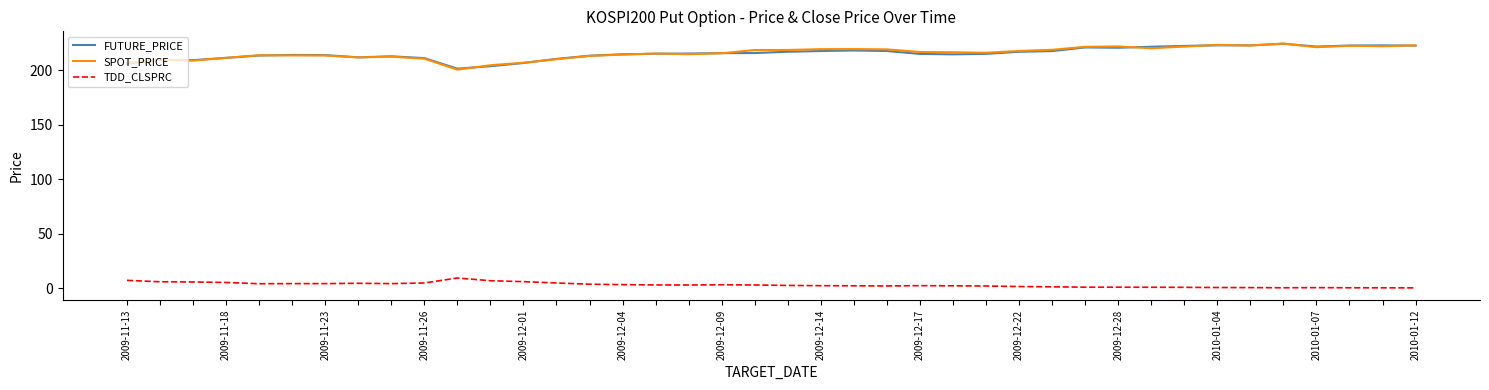

What is the highest value of the SPOT_PRICE series?

224.7